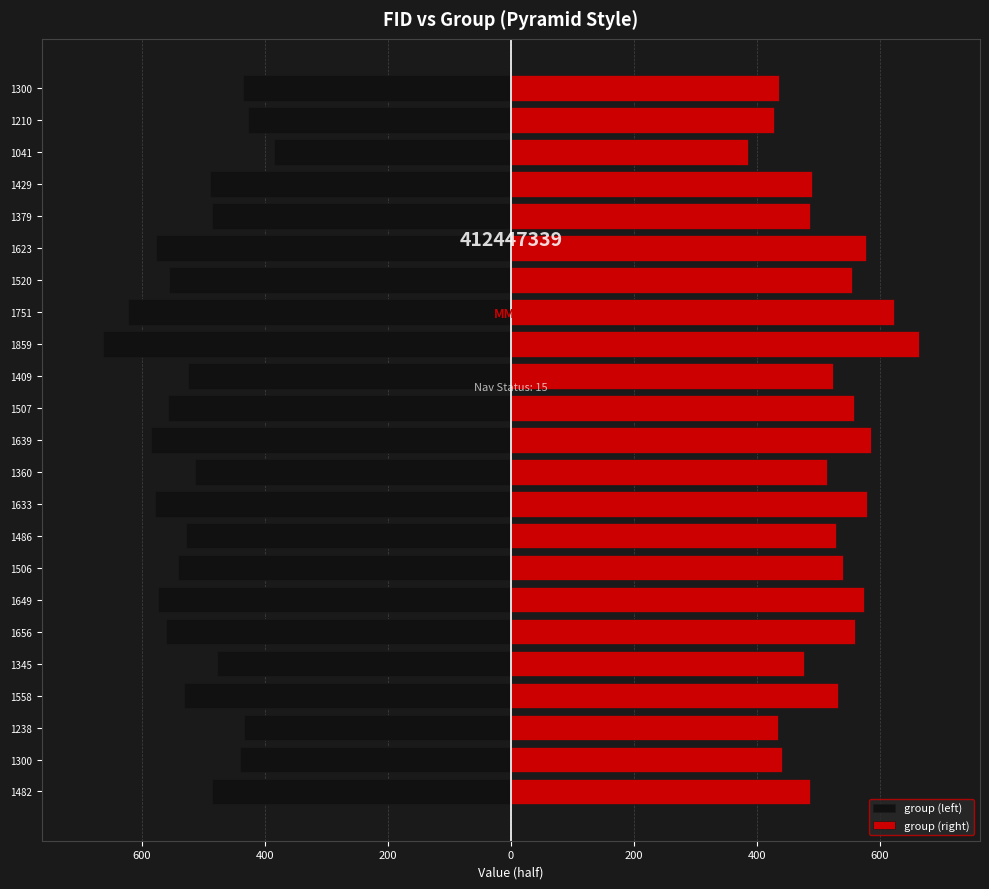

How many data points does each series have?

23